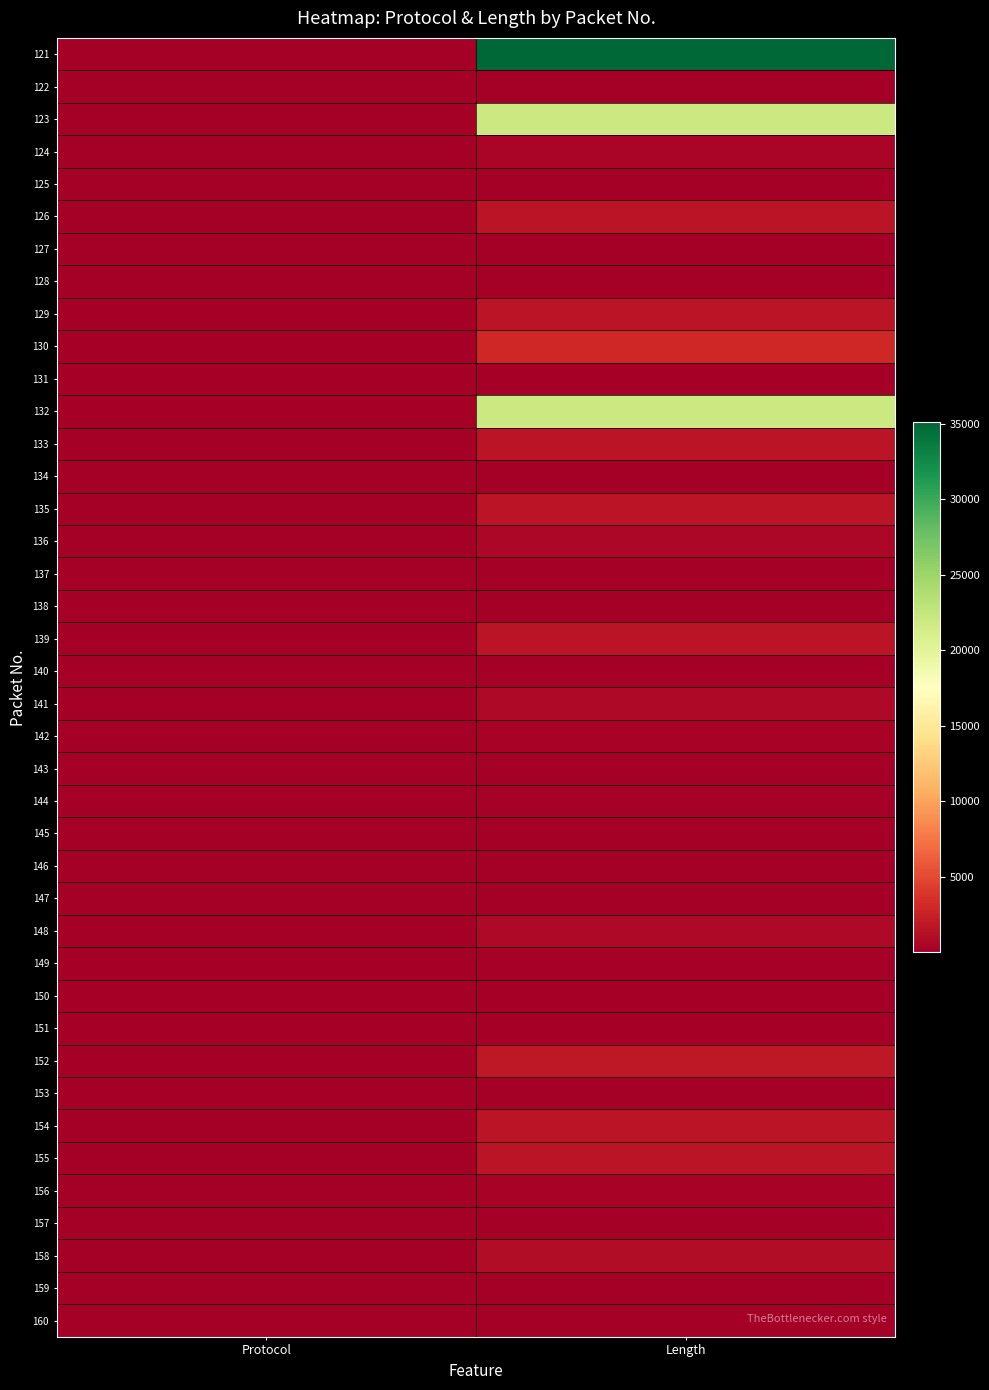

Reading right to left, list all the values displayed in this chart.

121: Length=35094	Protocol=2
122: Length=54	Protocol=1
123: Length=21954	Protocol=2
124: Length=504	Protocol=2
125: Length=54	Protocol=1
126: Length=1514	Protocol=1
127: Length=54	Protocol=1
128: Length=56	Protocol=1
129: Length=1514	Protocol=1
130: Length=2974	Protocol=2
131: Length=54	Protocol=1
132: Length=21954	Protocol=2
133: Length=1514	Protocol=2
134: Length=66	Protocol=1
135: Length=1514	Protocol=2
136: Length=642	Protocol=2
137: Length=66	Protocol=1
138: Length=66	Protocol=1
139: Length=1514	Protocol=1
140: Length=54	Protocol=1
141: Length=736	Protocol=2
142: Length=373	Protocol=2
143: Length=54	Protocol=1
144: Length=179	Protocol=2
145: Length=96	Protocol=2
146: Length=85	Protocol=2
147: Length=54	Protocol=1
148: Length=710	Protocol=2
149: Length=191	Protocol=2
150: Length=85	Protocol=2
151: Length=54	Protocol=1
152: Length=1832	Protocol=2
153: Length=56	Protocol=1
154: Length=1514	Protocol=1
155: Length=1514	Protocol=1
156: Length=342	Protocol=2
157: Length=54	Protocol=1
158: Length=1009	Protocol=2
159: Length=54	Protocol=1
160: Length=89	Protocol=2